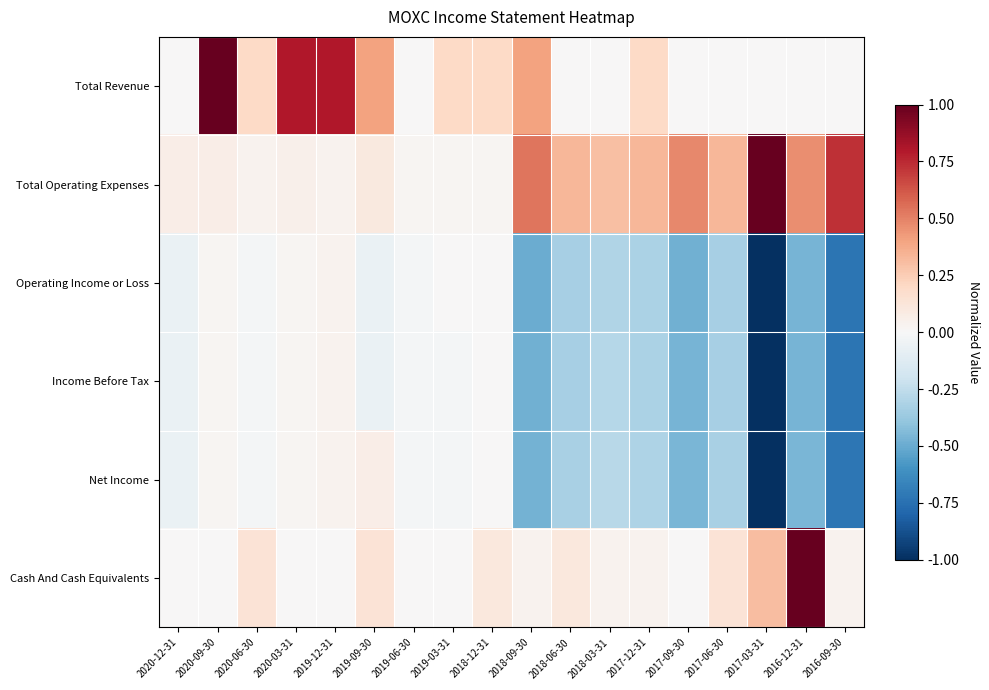

Reading right to left, what are all the values shown in this chart?

Total Revenue: 2016-09-30=0.0	2016-12-31=0.0	2017-03-31=0.0	2017-06-30=0.0	2017-09-30=0.0	2017-12-31=0.2	2018-03-31=0.0	2018-06-30=0.0	2018-09-30=0.4	2018-12-31=0.2	2019-03-31=0.2	2019-06-30=0.0	2019-09-30=0.4	2019-12-31=0.8	2020-03-31=0.8	2020-06-30=0.2	2020-09-30=1.0	2020-12-31=0.0
Total Operating Expenses: 2016-09-30=0.7	2016-12-31=0.5	2017-03-31=1.0	2017-06-30=0.3	2017-09-30=0.5	2017-12-31=0.3	2018-03-31=0.3	2018-06-30=0.3	2018-09-30=0.5	2018-12-31=0.0	2019-03-31=0.0	2019-06-30=0.0	2019-09-30=0.1	2019-12-31=0.0	2020-03-31=0.1	2020-06-30=0.0	2020-09-30=0.1	2020-12-31=0.1
Operating Income or Loss: 2016-09-30=-0.7	2016-12-31=-0.5	2017-03-31=-1.0	2017-06-30=-0.3	2017-09-30=-0.5	2017-12-31=-0.3	2018-03-31=-0.3	2018-06-30=-0.3	2018-09-30=-0.5	2018-12-31=0.0	2019-03-31=0.0	2019-06-30=-0.0	2019-09-30=-0.1	2019-12-31=0.0	2020-03-31=0.0	2020-06-30=-0.0	2020-09-30=0.0	2020-12-31=-0.1
Income Before Tax: 2016-09-30=-0.7	2016-12-31=-0.5	2017-03-31=-1.0	2017-06-30=-0.3	2017-09-30=-0.5	2017-12-31=-0.3	2018-03-31=-0.3	2018-06-30=-0.3	2018-09-30=-0.5	2018-12-31=0.0	2019-03-31=-0.0	2019-06-30=-0.0	2019-09-30=-0.1	2019-12-31=0.0	2020-03-31=0.0	2020-06-30=-0.0	2020-09-30=0.0	2020-12-31=-0.1
Net Income: 2016-09-30=-0.7	2016-12-31=-0.5	2017-03-31=-1.0	2017-06-30=-0.3	2017-09-30=-0.5	2017-12-31=-0.3	2018-03-31=-0.3	2018-06-30=-0.3	2018-09-30=-0.5	2018-12-31=0.0	2019-03-31=-0.0	2019-06-30=-0.0	2019-09-30=0.1	2019-12-31=0.0	2020-03-31=0.0	2020-06-30=-0.0	2020-09-30=0.0	2020-12-31=-0.1
Cash And Cash Equivalents: 2016-09-30=0.0	2016-12-31=1.0	2017-03-31=0.3	2017-06-30=0.1	2017-09-30=0.0	2017-12-31=0.0	2018-03-31=0.0	2018-06-30=0.1	2018-09-30=0.0	2018-12-31=0.1	2019-03-31=0.0	2019-06-30=0.0	2019-09-30=0.1	2019-12-31=0.0	2020-03-31=0.0	2020-06-30=0.1	2020-09-30=0.0	2020-12-31=0.0